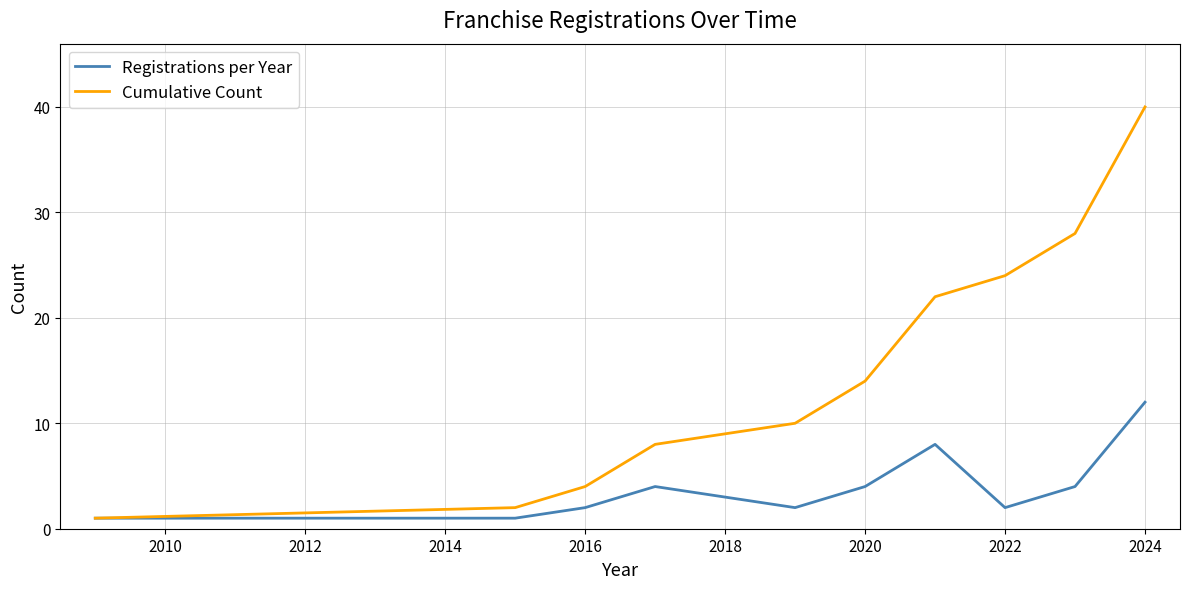

Does the chart display data point markers on the line(s)?

No